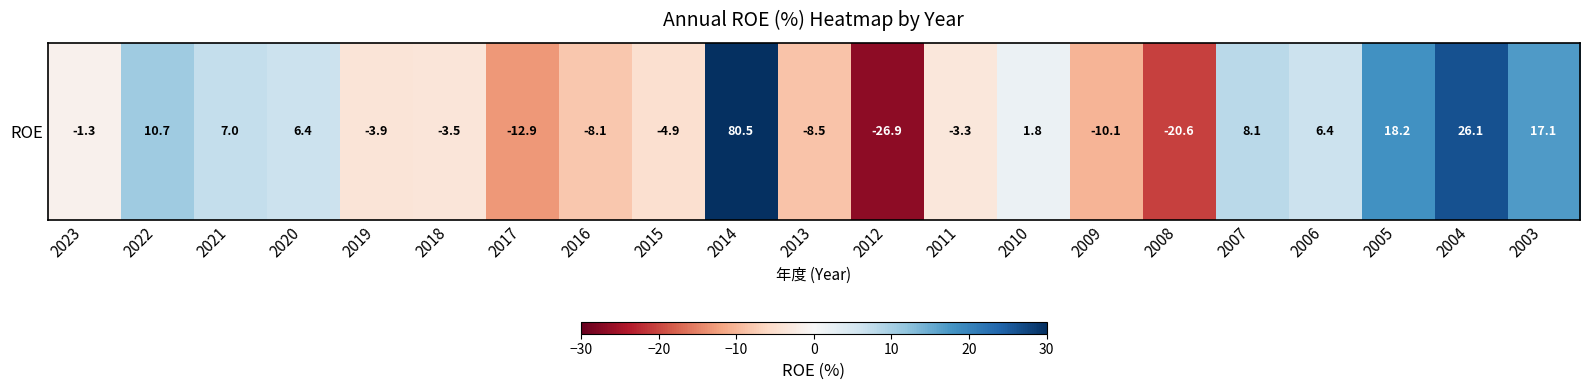

Reading right to left, list all the values displayed in this chart.

2003=17.1	2004=26.1	2005=18.2	2006=6.4	2007=8.1	2008=-20.6	2009=-10.1	2010=1.8	2011=-3.3	2012=-26.9	2013=-8.5	2014=80.5	2015=-4.9	2016=-8.1	2017=-12.9	2018=-3.5	2019=-3.9	2020=6.4	2021=7.0	2022=10.7	2023=-1.3